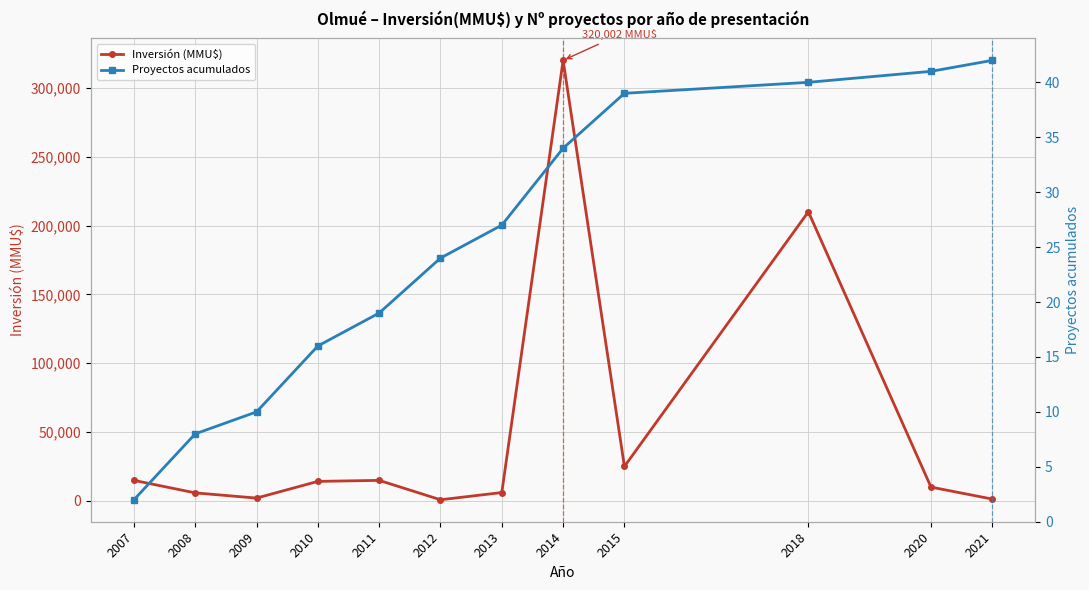

Where is Proyectos acumulados nearest to the value 22?

2012